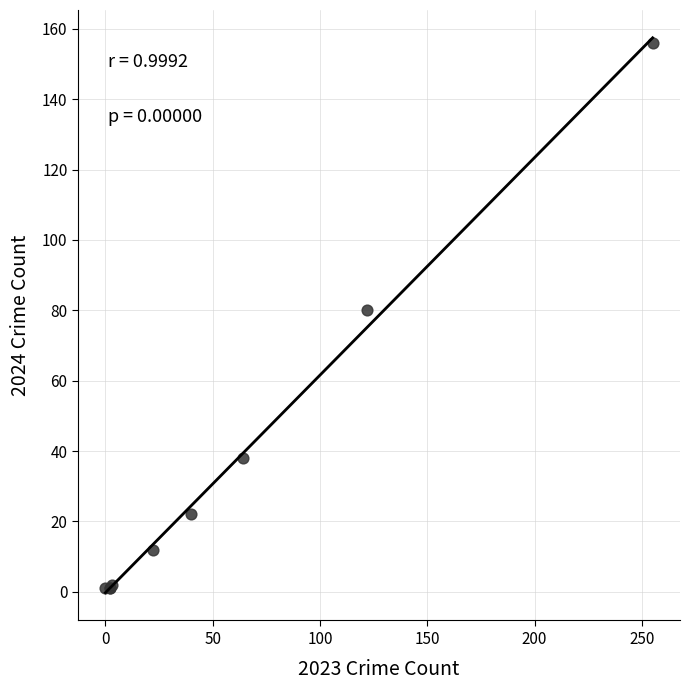

What Y value in the scatter plot is closest to 78?

80